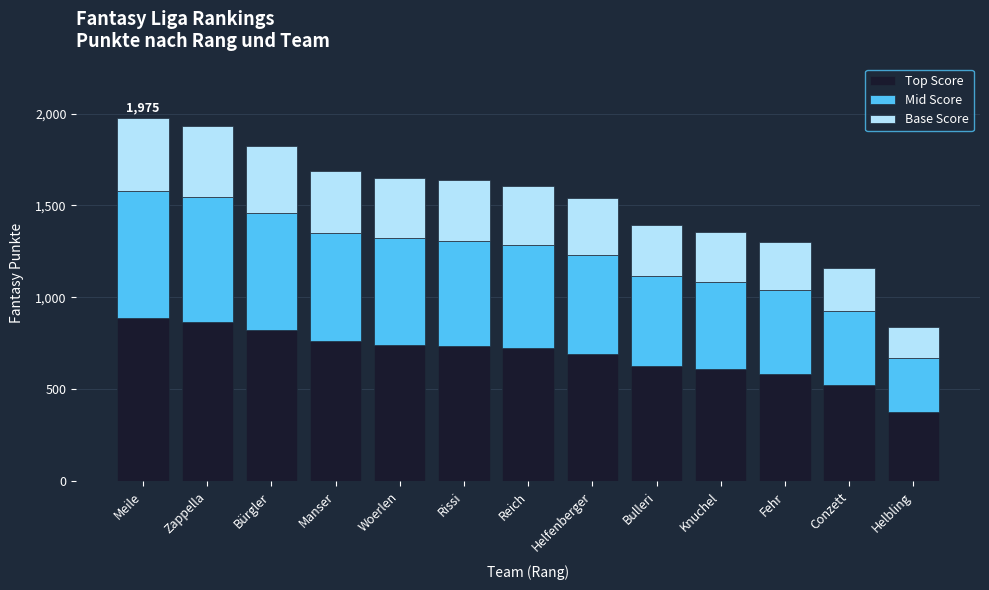

The Top Score series shows 1296.0 at Rissi. True or false?

False